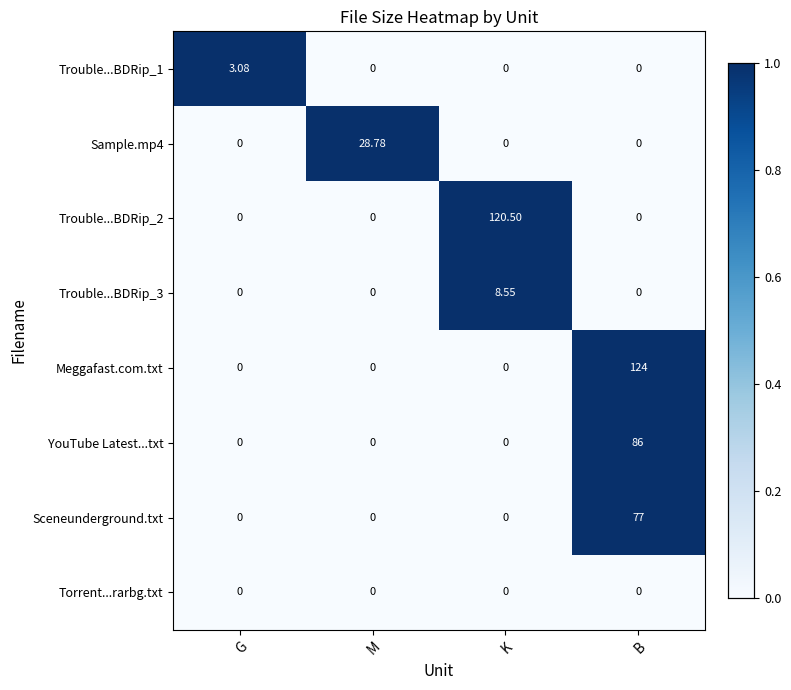

How many values in Trouble...BDRip_2 are above zero?

1